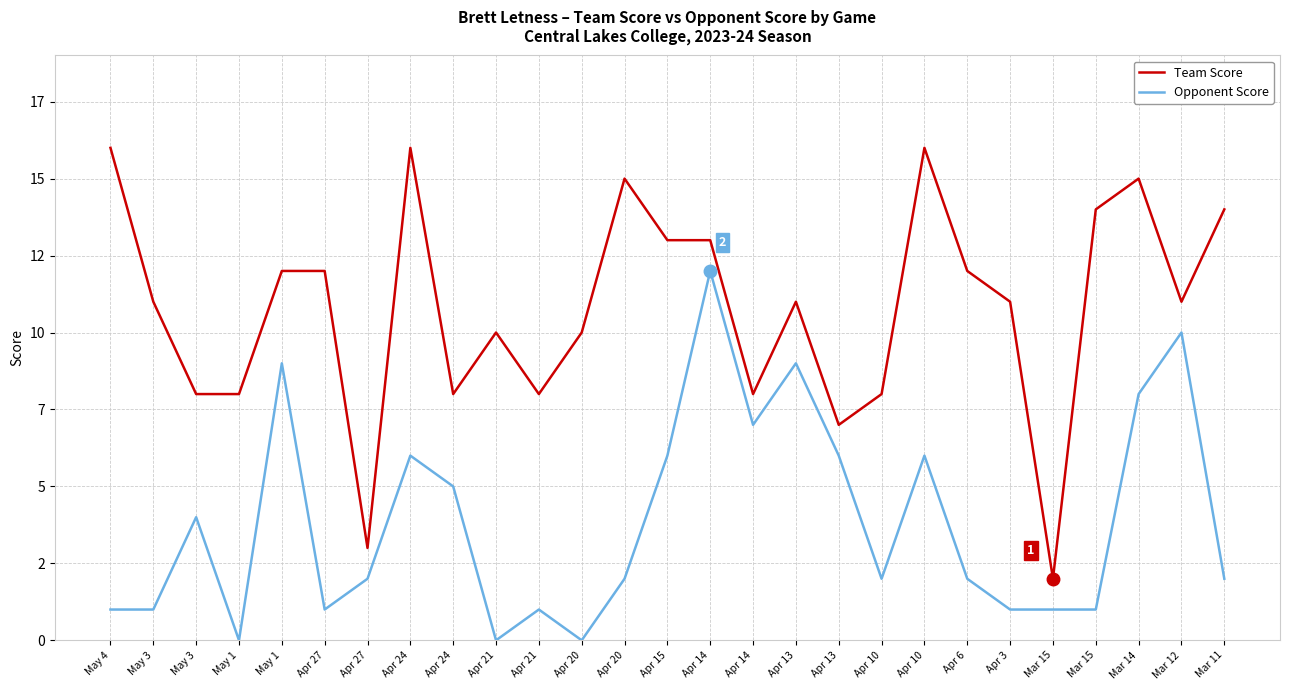

Is this an area chart (filled region under the line)?

No